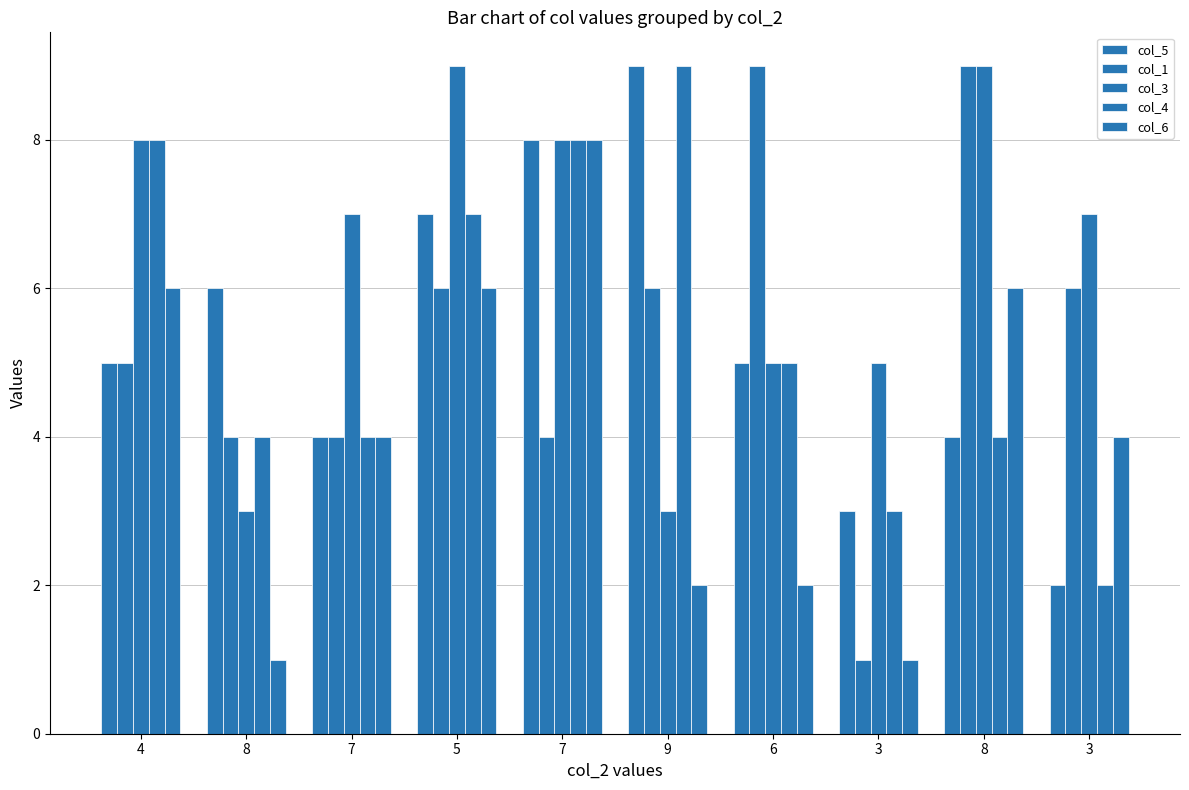

Rank the categories by col_6 value from highest to lowest.

7, 4, 5, 8, 7, 3, 9, 6, 8, 3